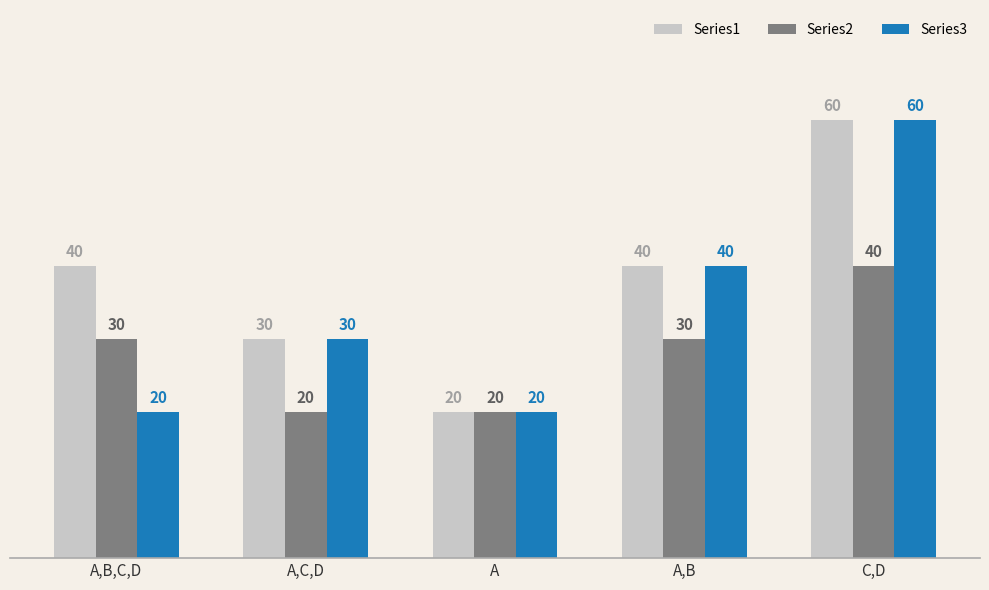

Reading left to right, extract all data points from this chart.

Series1: A,B,C,D=40	A,C,D=30	A=20	A,B=40	C,D=60
Series2: A,B,C,D=30	A,C,D=20	A=20	A,B=30	C,D=40
Series3: A,B,C,D=20	A,C,D=30	A=20	A,B=40	C,D=60